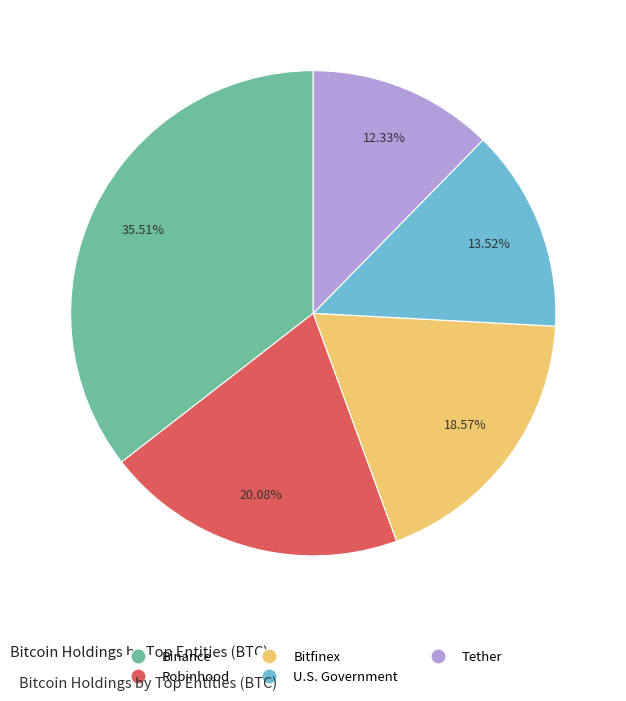

To the nearest percent, what is the difference between the largest and smallest slice percentages?

23%